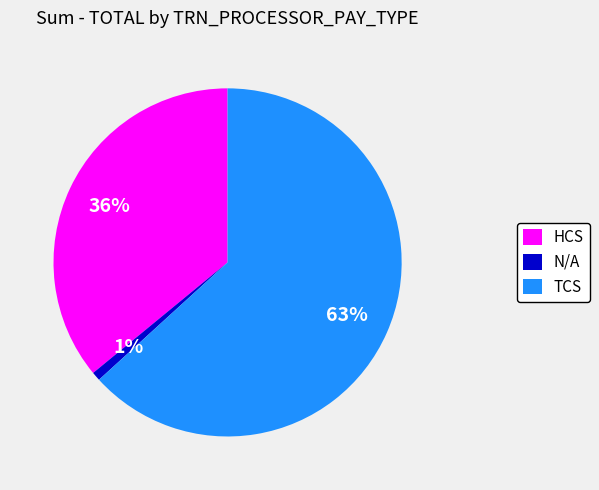

To the nearest percent, what portion does N/A represent?

1%